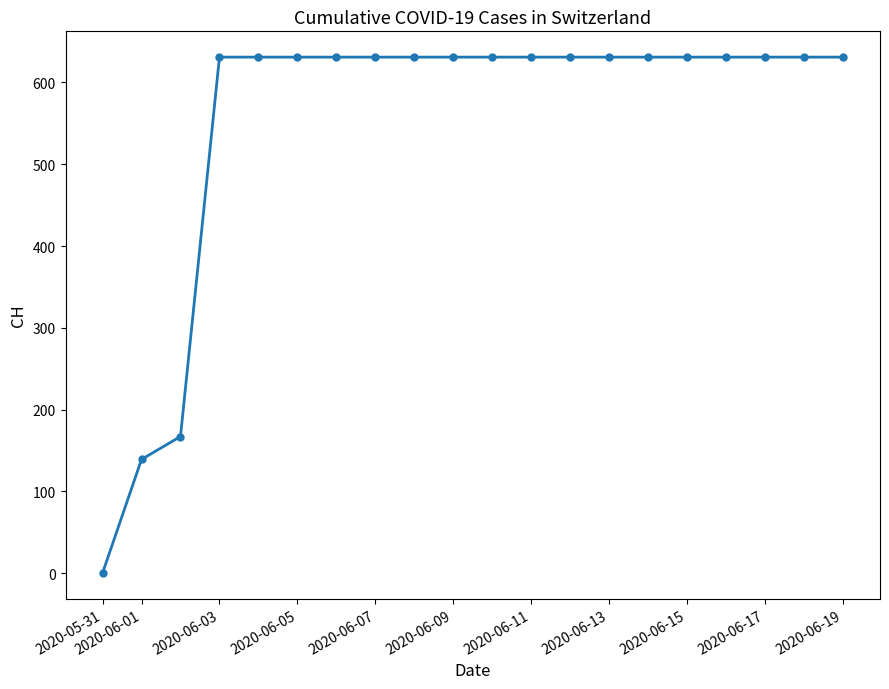

What is the maximum value shown in the chart?

631